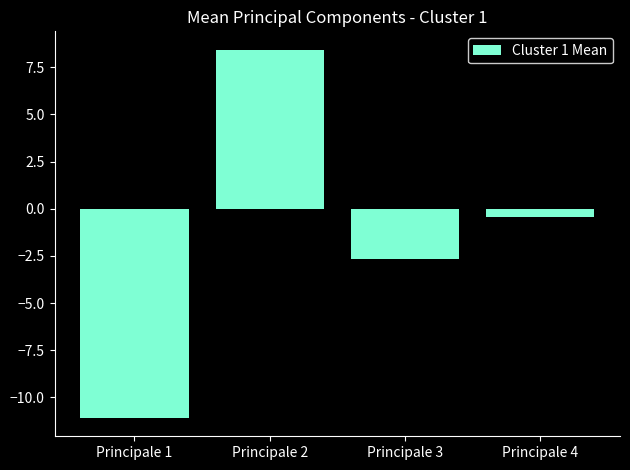

Where is the data nearest to the value -1?

Principale 4